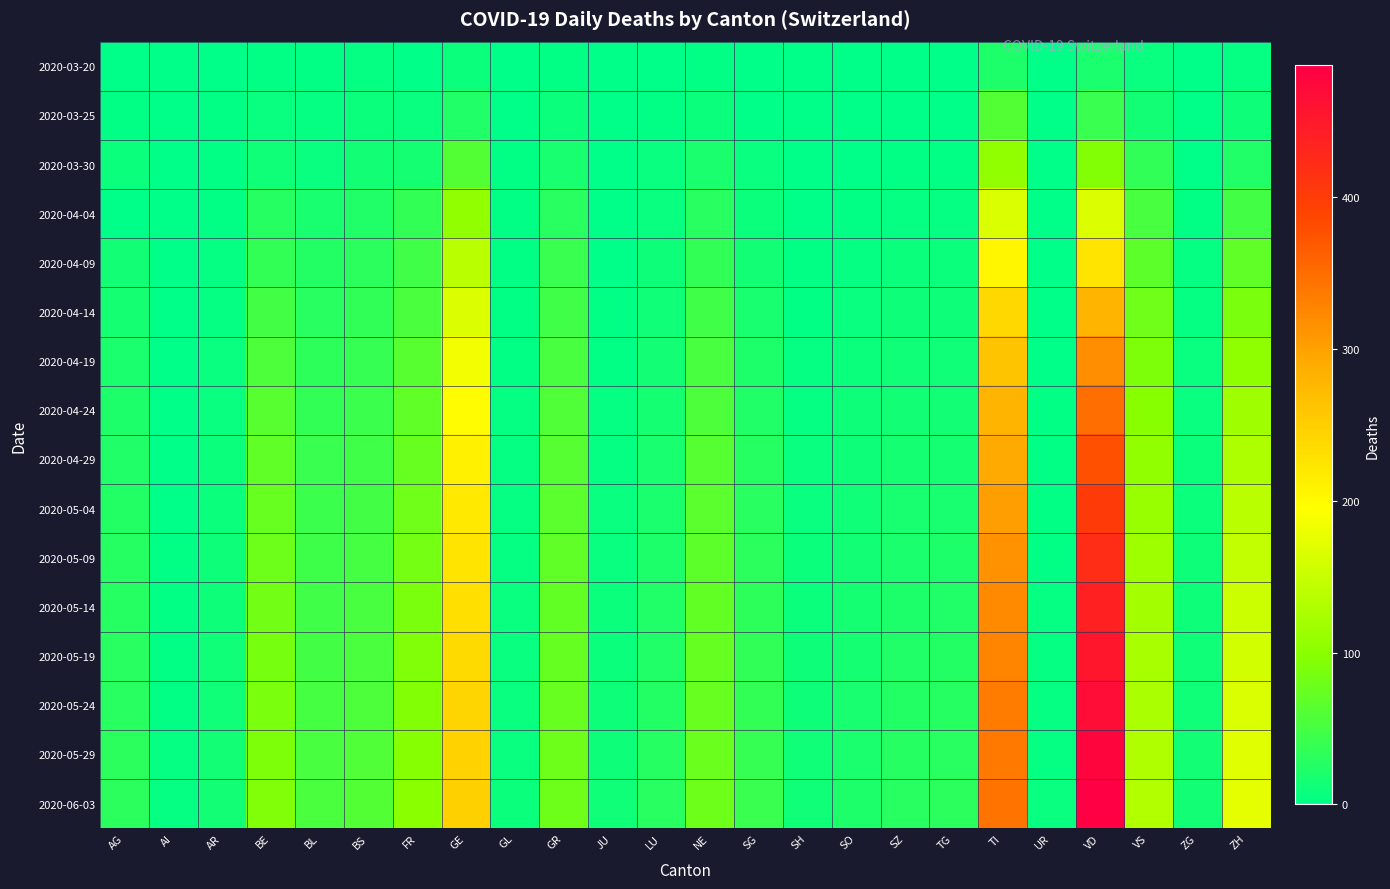

At which category is the sum across all series the highest?

VD